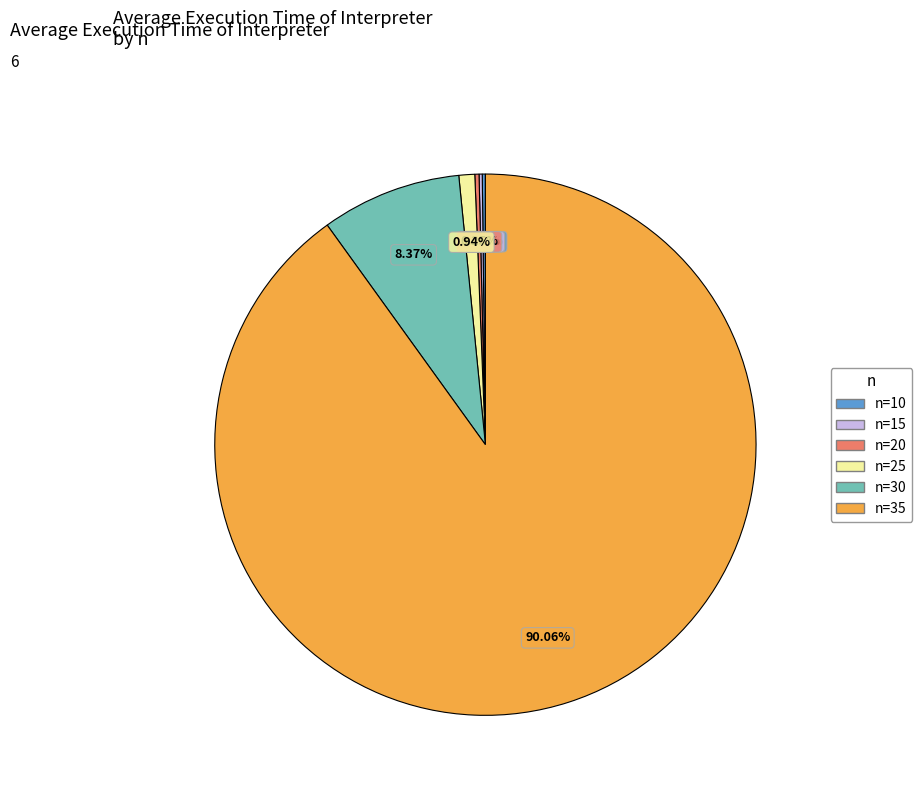

Does any single category account for the majority?

Yes